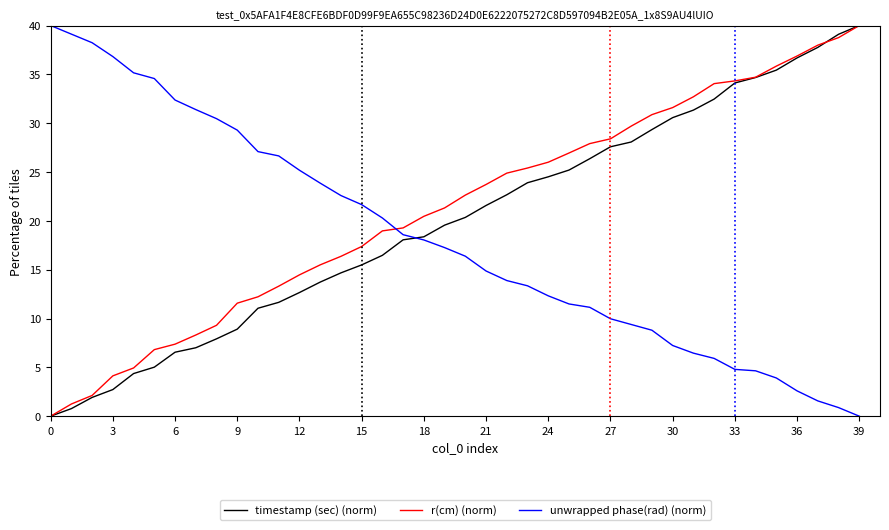

What is the greatest value displayed?

40.0